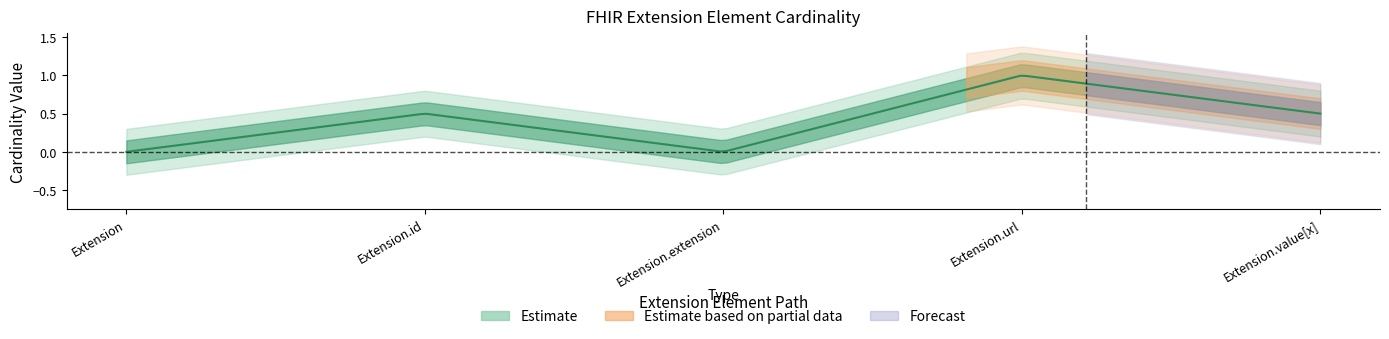

Reading left to right, what are all the values shown in this chart?

Min: Extension=0	Extension.id=0	Extension.extension=0	Extension.url=1	Extension.value[x]=0
Max: Extension=0	Extension.id=1	Extension.extension=0	Extension.url=1	Extension.value[x]=1
Base Min: Extension=0	Extension.id=0	Extension.extension=0	Extension.url=1	Extension.value[x]=0
Base Max: Extension=0	Extension.id=1	Extension.extension=1	Extension.url=1	Extension.value[x]=1